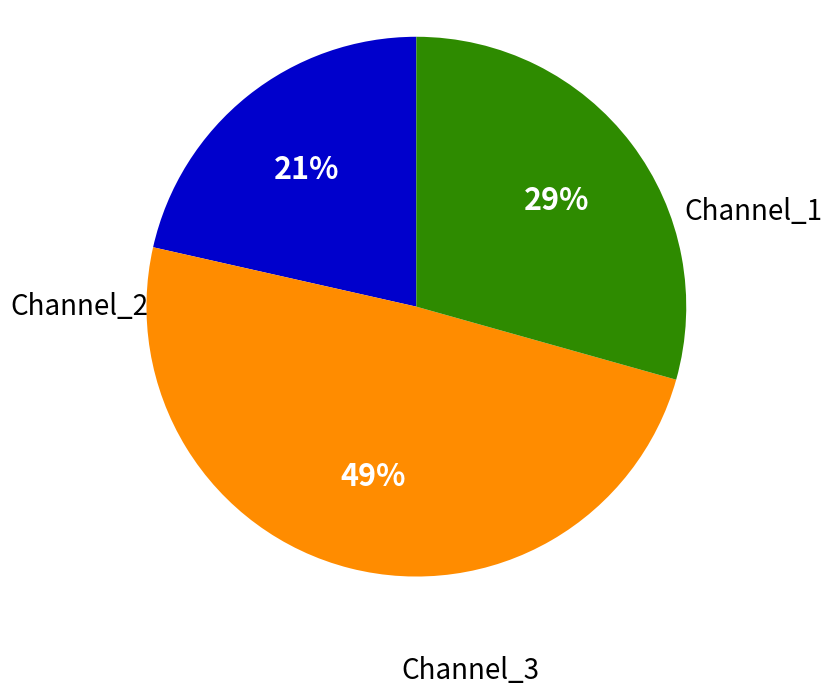

To the nearest percent, what is the difference between the largest and smallest slice percentages?

28%